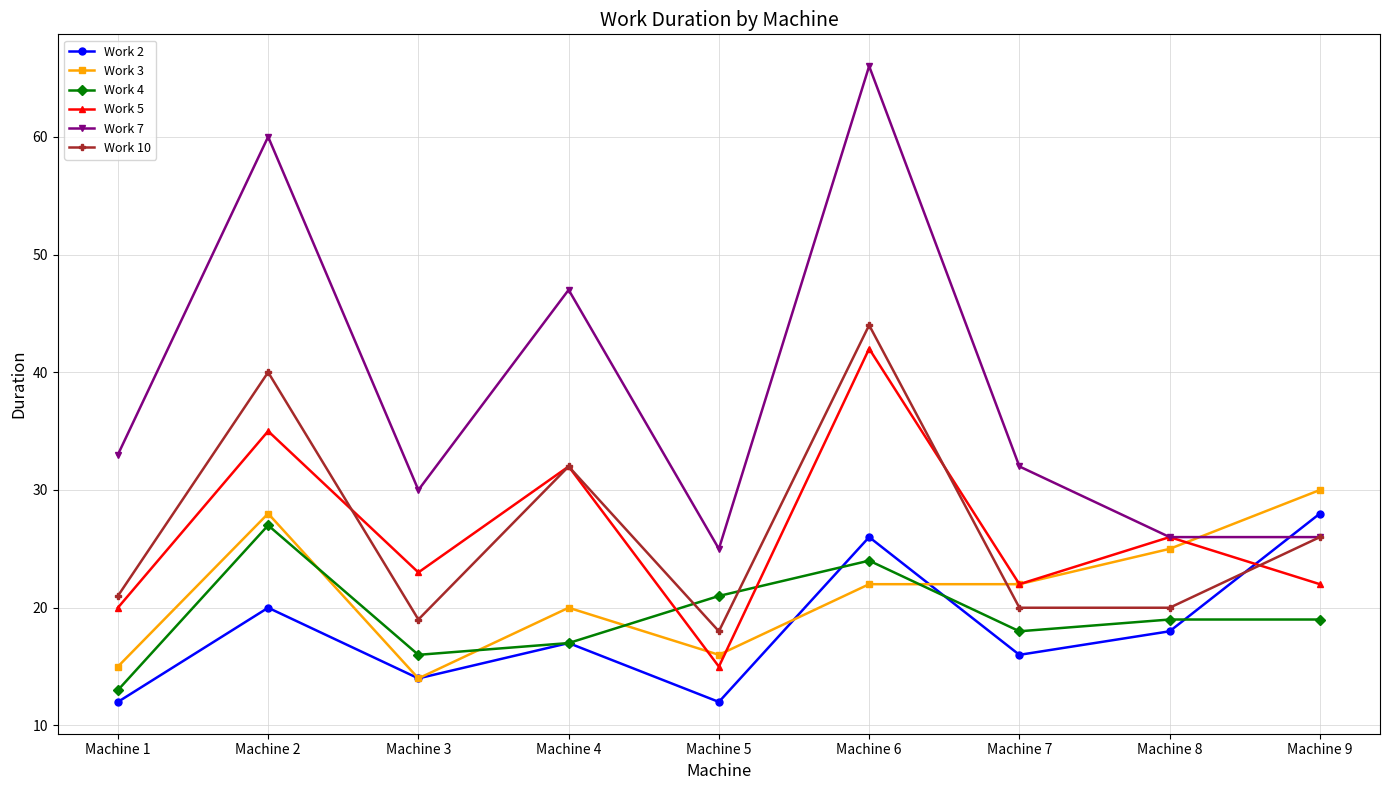

What is the value of the Work 10 point at the 3rd from the left?

19